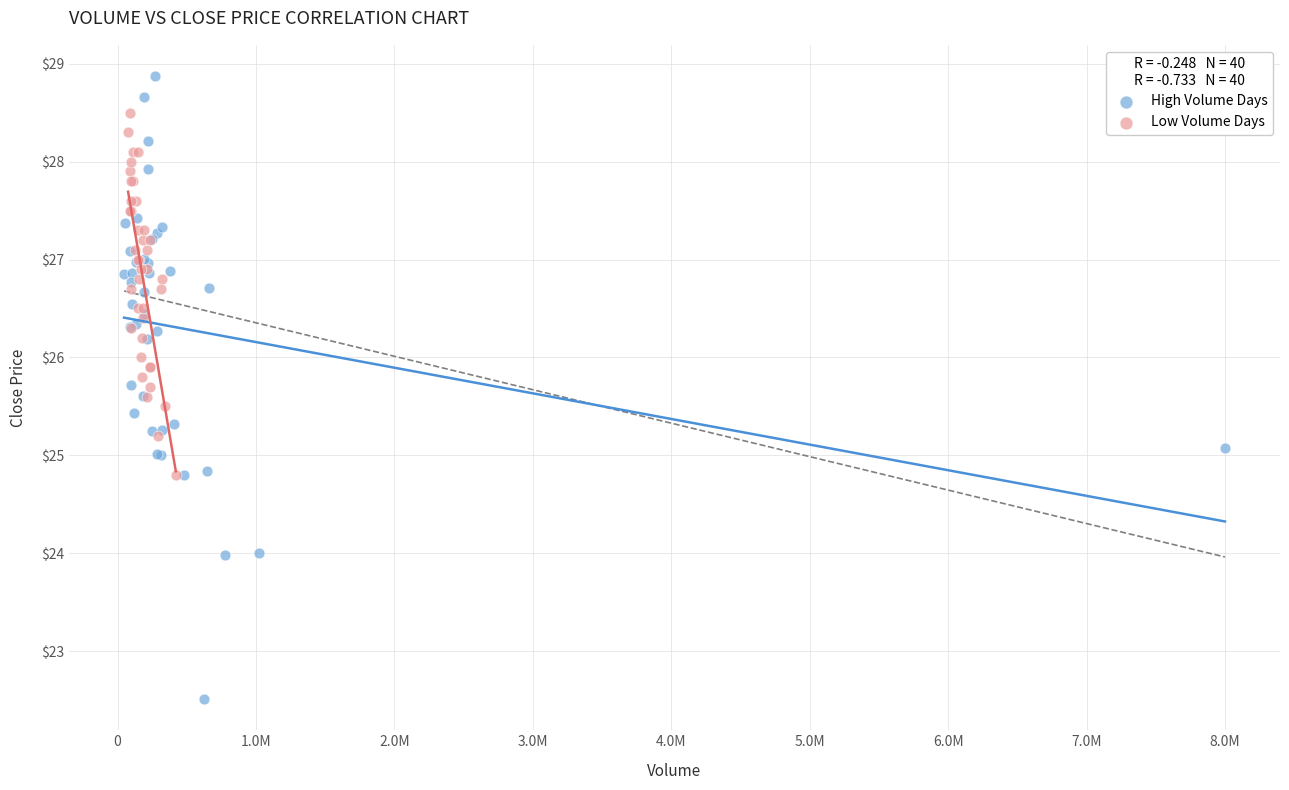

Which series has the widest spread of Y values?

High Volume Days